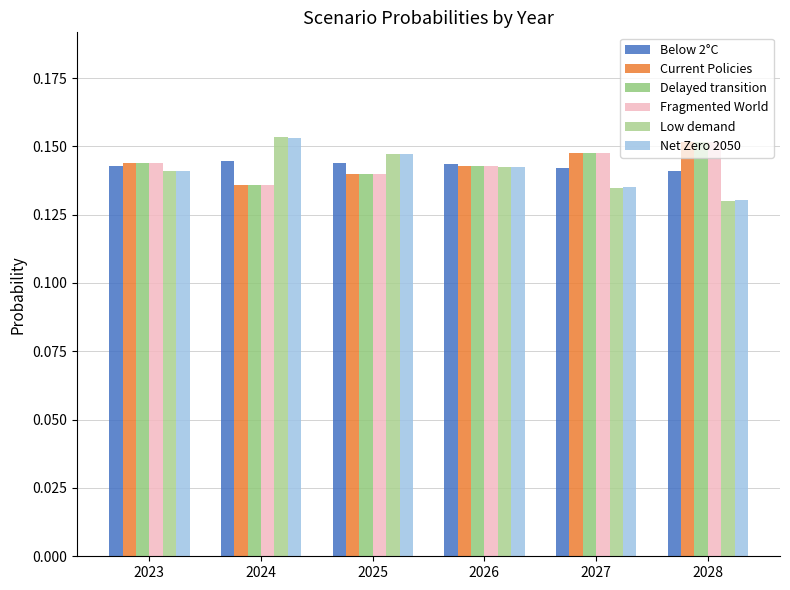

At how many categories does at least one series exceed 0?

6